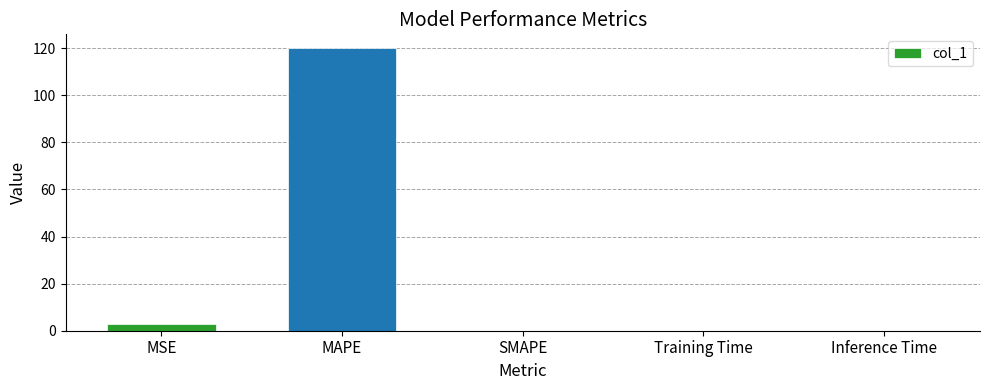

What is the maximum value shown in the chart?

119.9